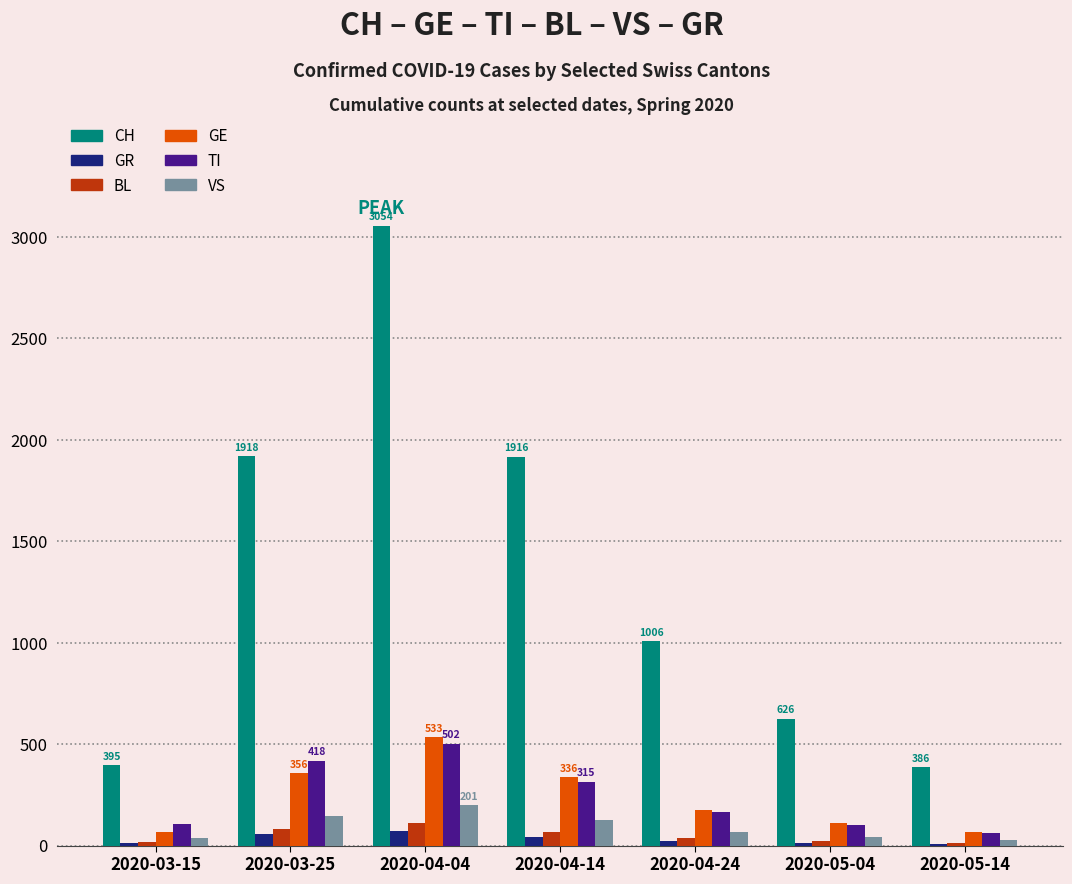

Count the number of categories in the chart.

7